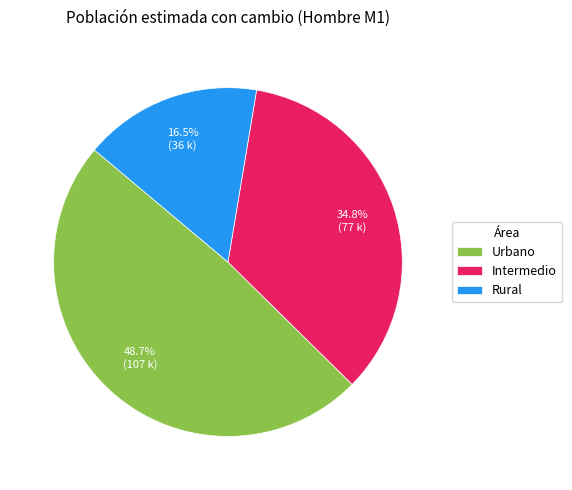

How many slices are in this pie chart?

3